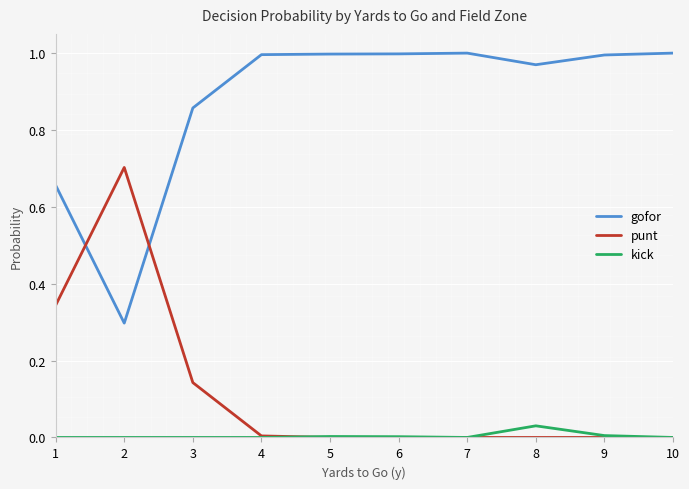

True or false: kick and gofor intersect in this chart.

False